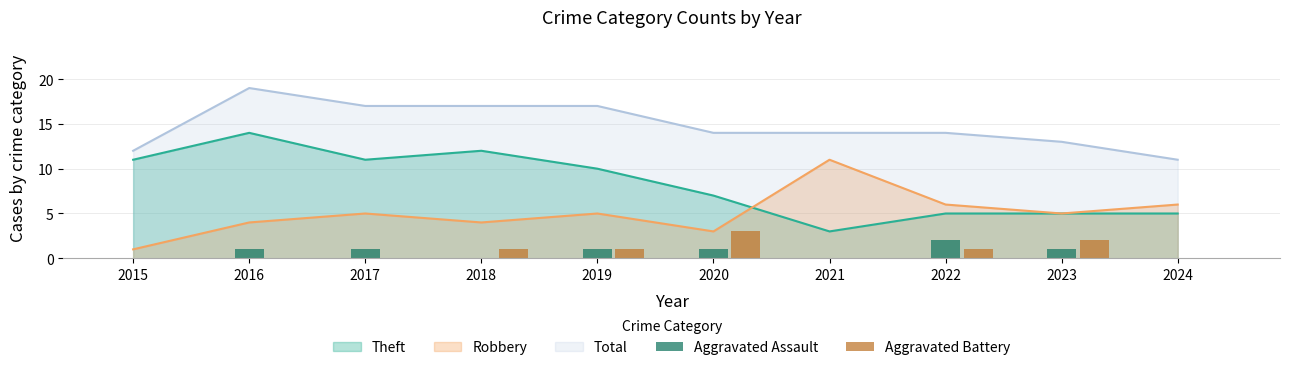

The value of Theft at 2016 is 14. True or false?

True